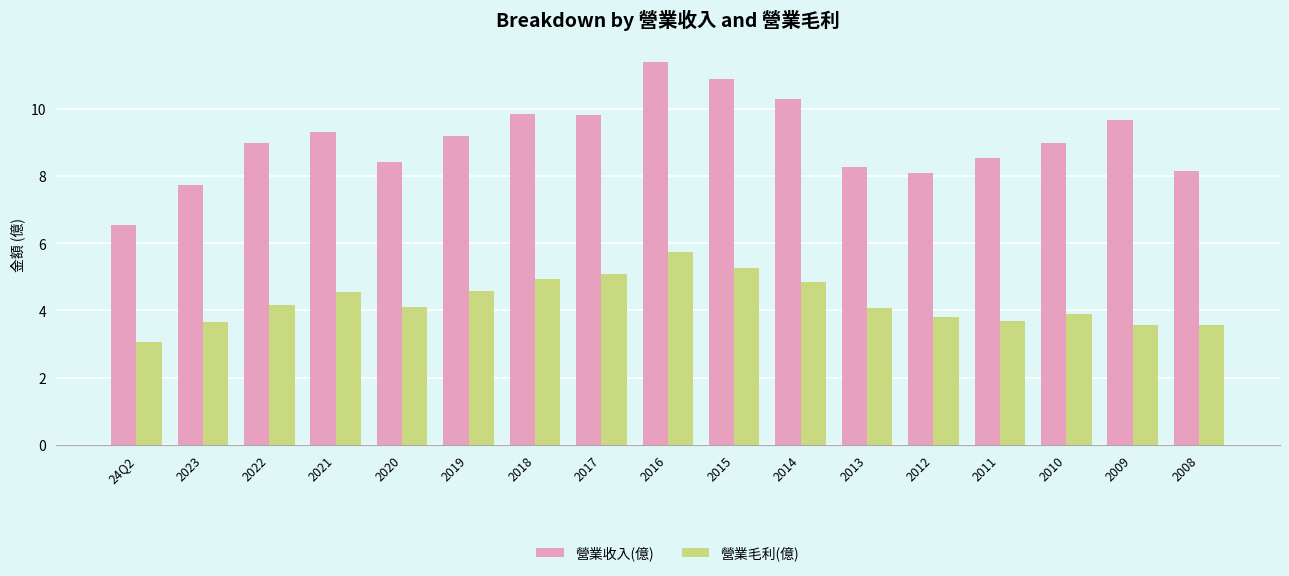

The value of 營業毛利(億) at 2013 is 4.1. True or false?

True